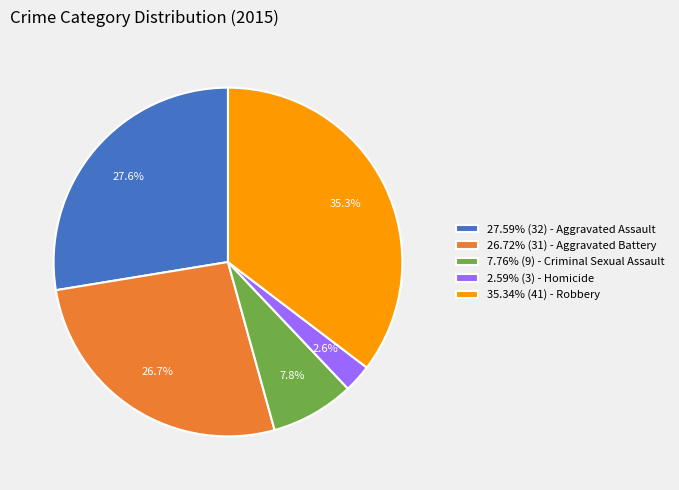

Is 7.76% (9) - Criminal Sexual Assault the majority of the pie?

No